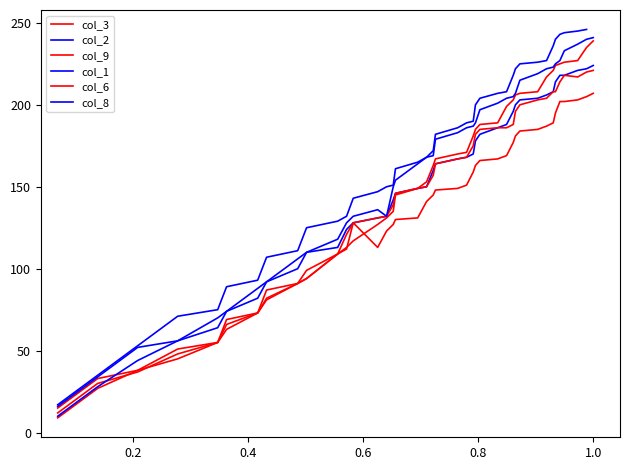

Is it true that col_2 equals 21 at col_0?

False